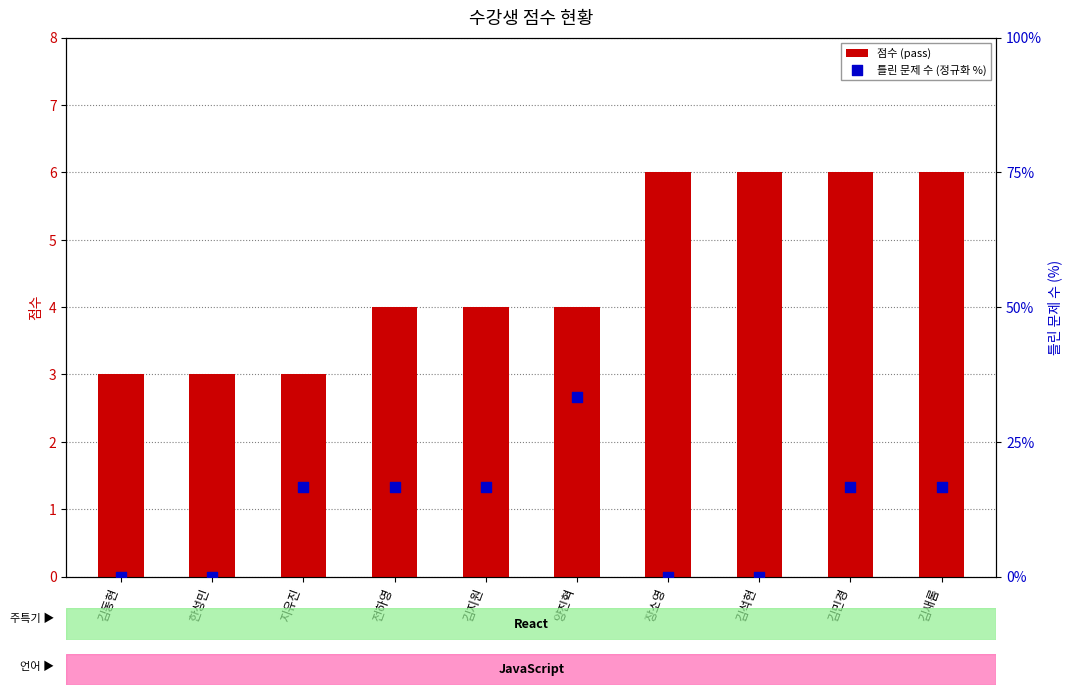

What is the total value across all series at 장소영?

6.0